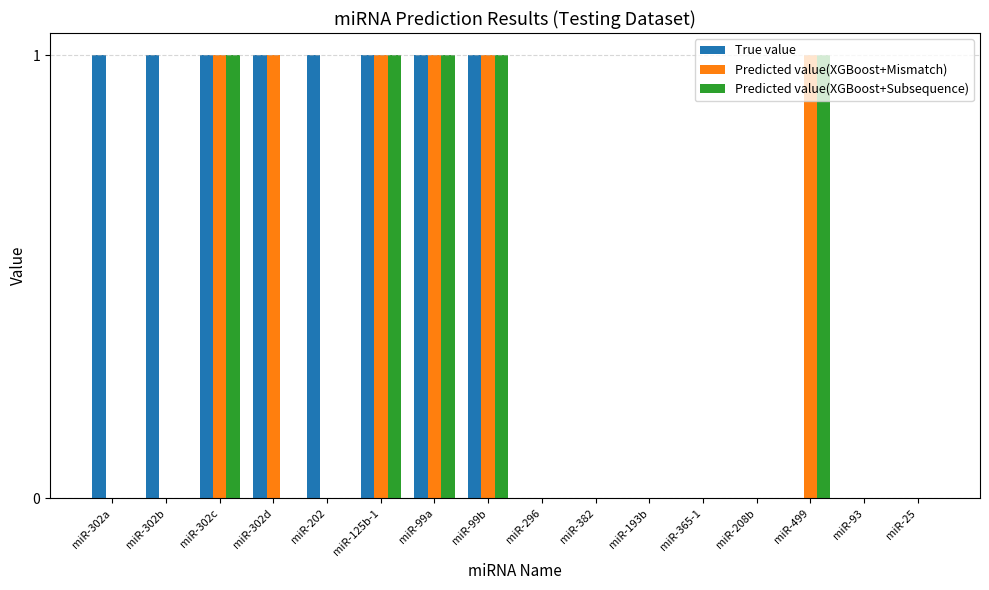

What is the total value across all series at miR-99a?

3